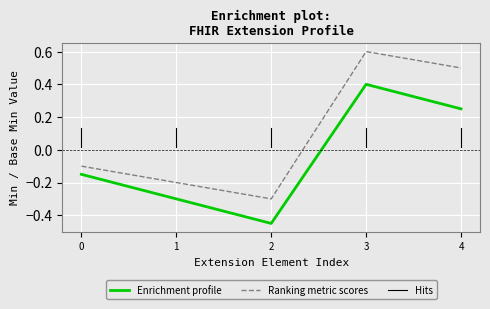

What value does the Enrichment profile series have at 3?

0.4